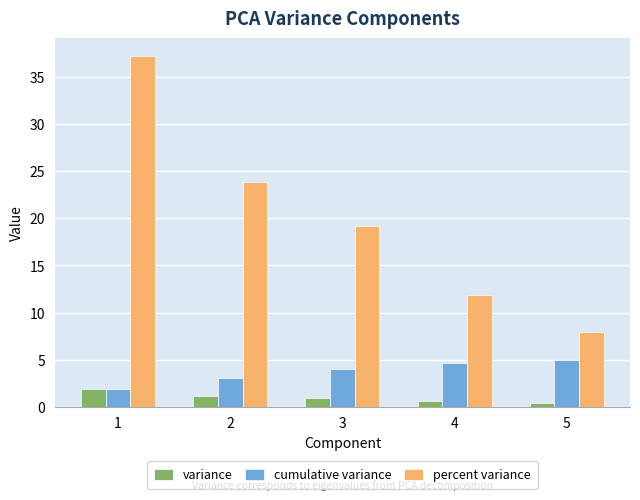

How many values in the percent variance series exceed 19?

3